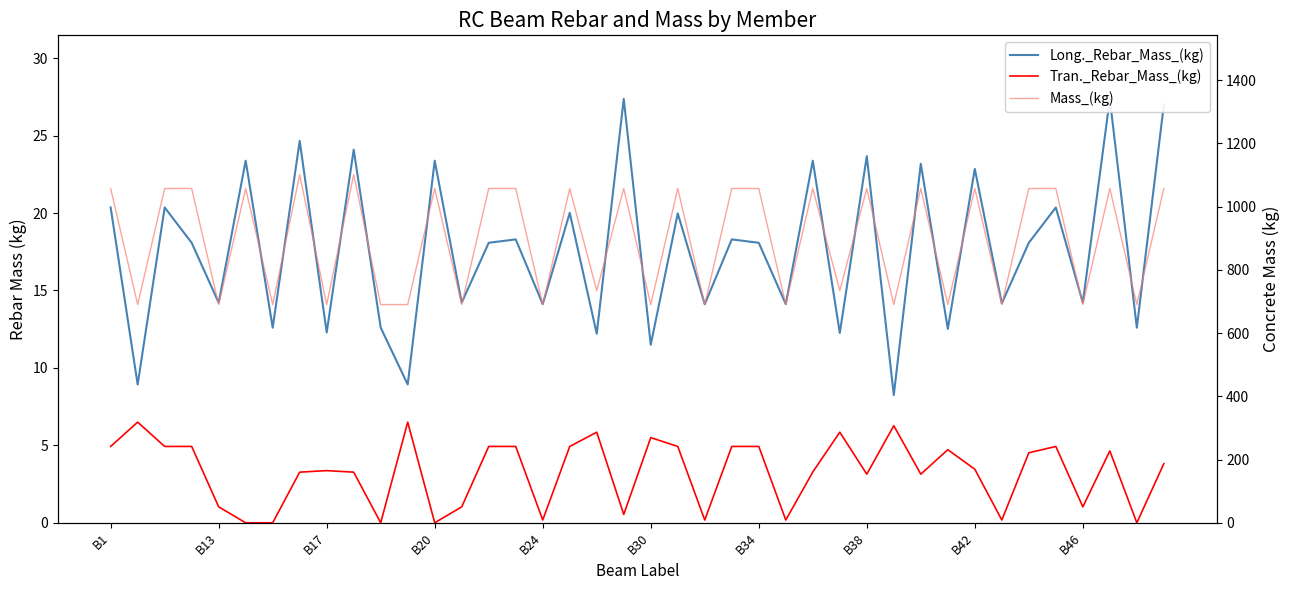

Is it true that Tran._Rebar_Mass_(kg) equals 0.2 at B24?

True